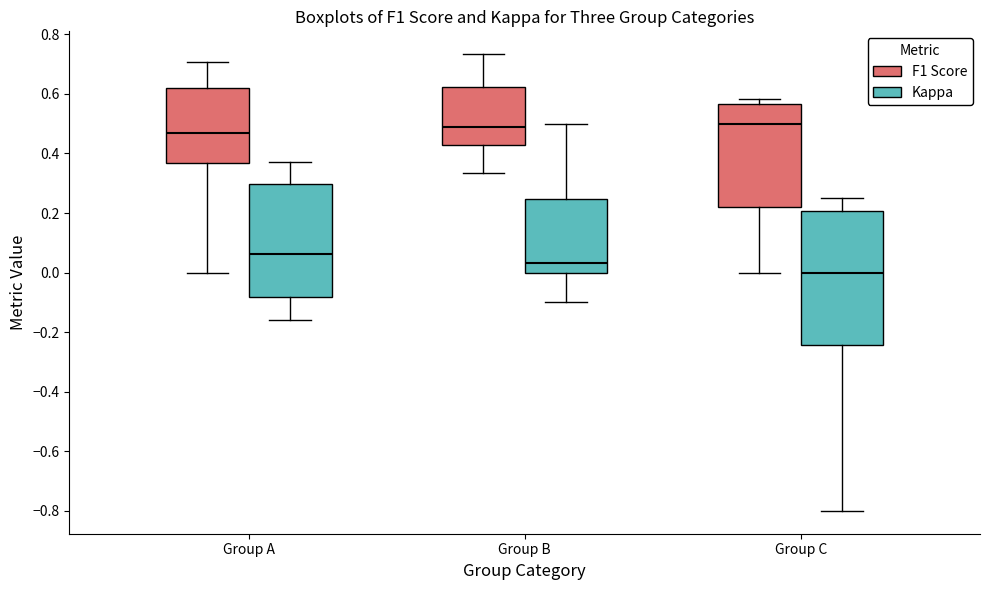

Which box is the tallest, from its lower edge to its upper edge?

Group C (Kappa)